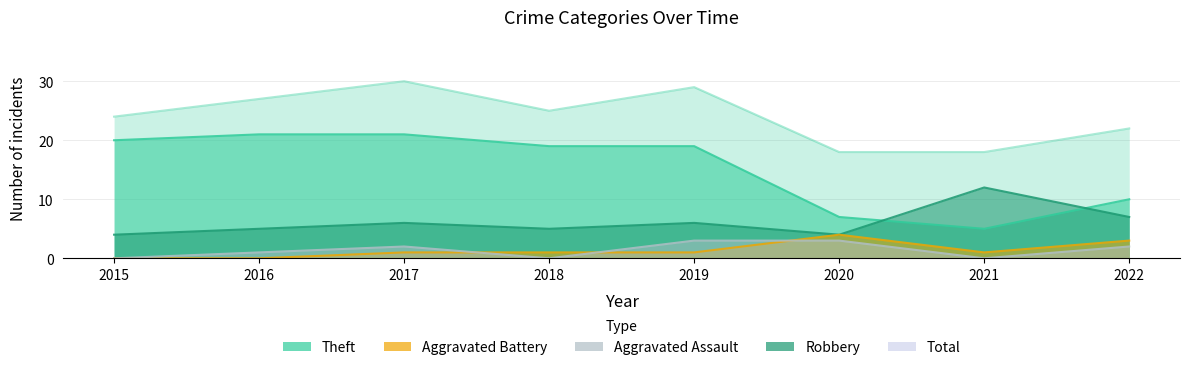

What are all the series names shown in the legend?

Aggravated Assault, Aggravated Battery, Robbery, Theft, Total